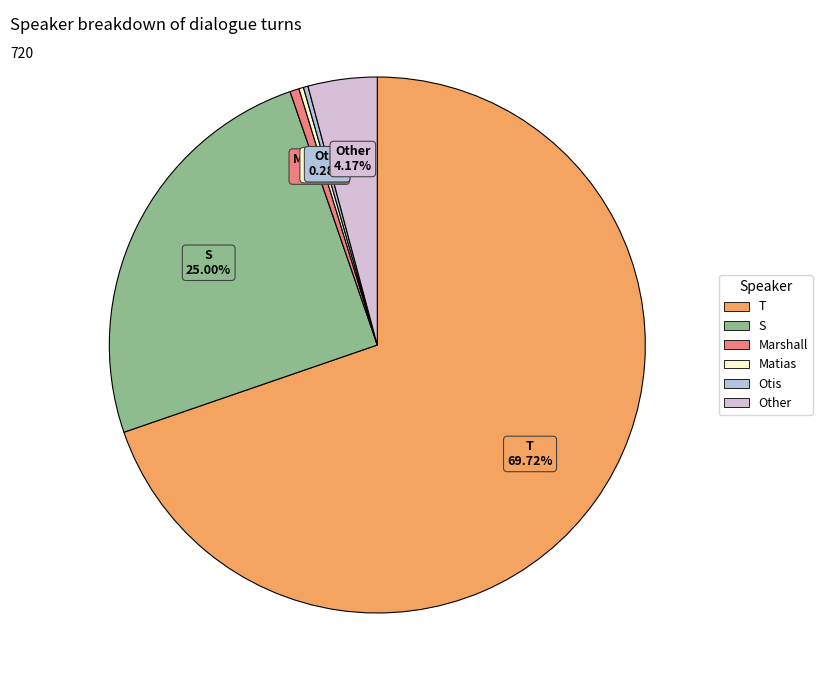

To the nearest percent, what is the difference between the Other and T slice percentages?

66%